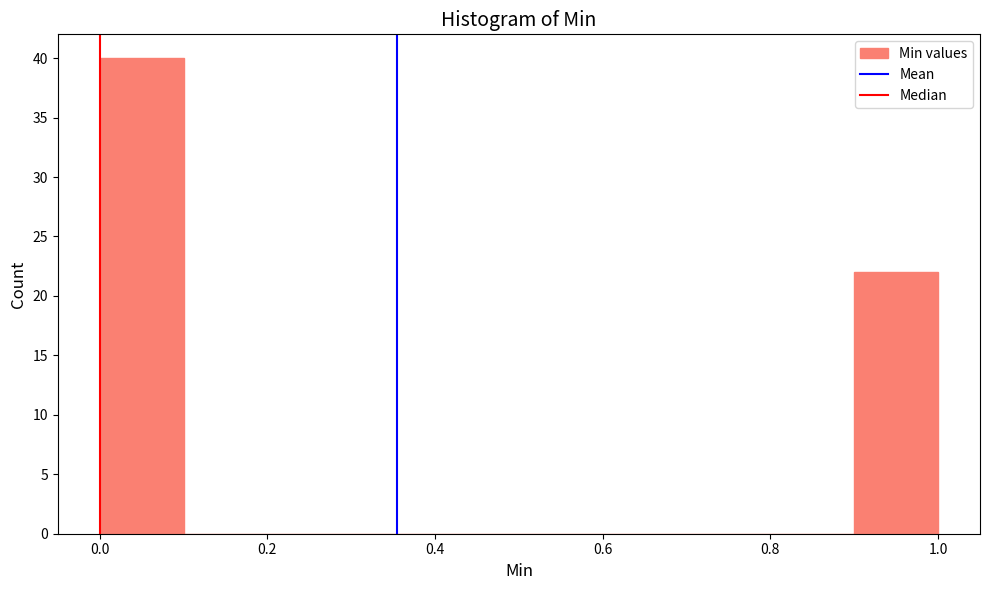

What is the height of the bar covering 0.9 to 1.0 on the x-axis? The values are not printed on the chart, so give them approximately, as read against the axis.

22